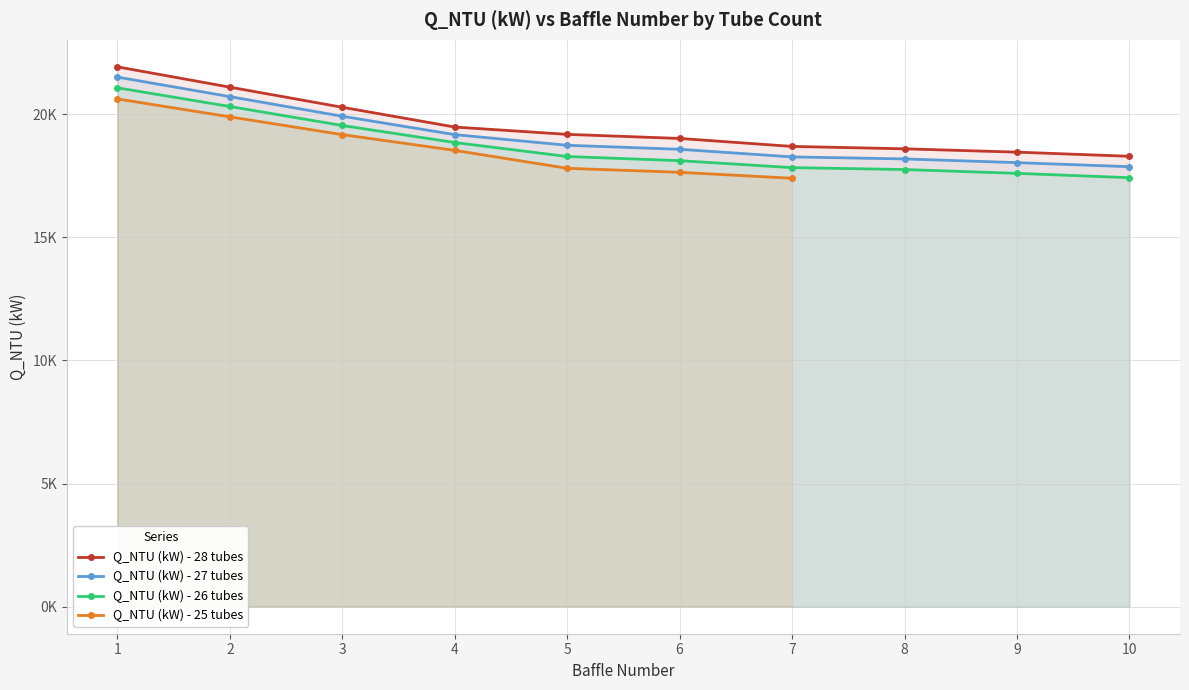

How many data points in Q_NTU (kW) - 28 tubes are above 19181?

5